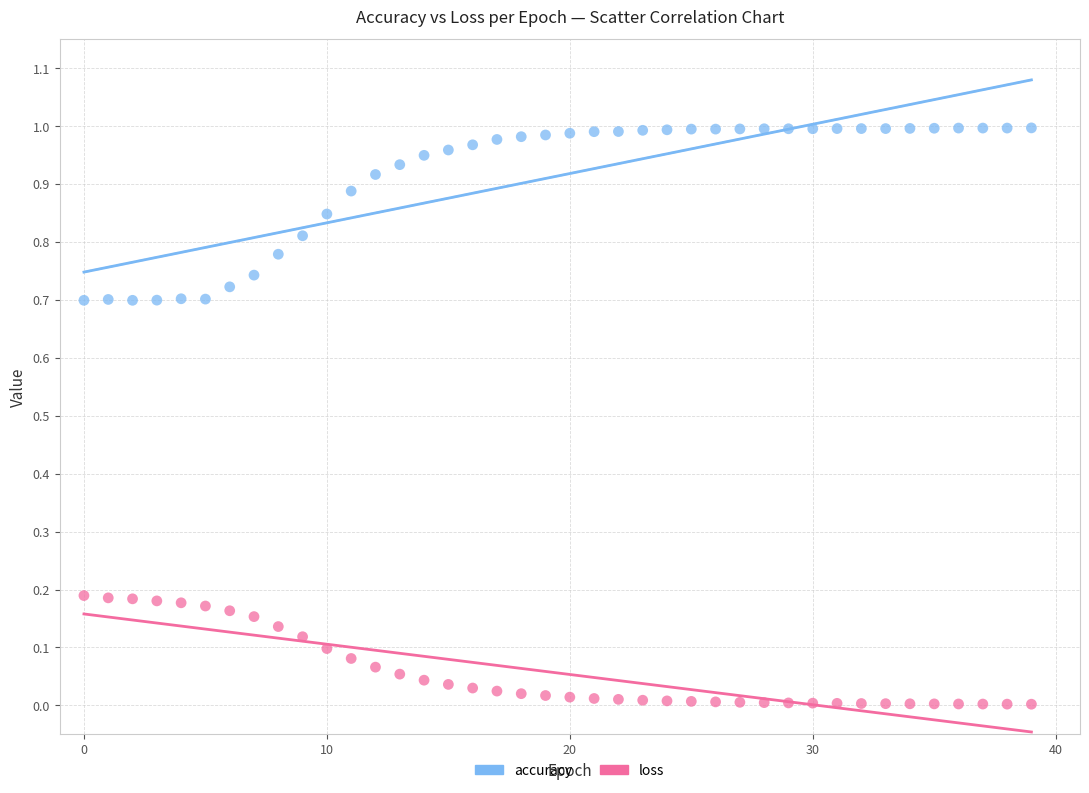

What are all the series names shown in the legend?

accuracy, loss